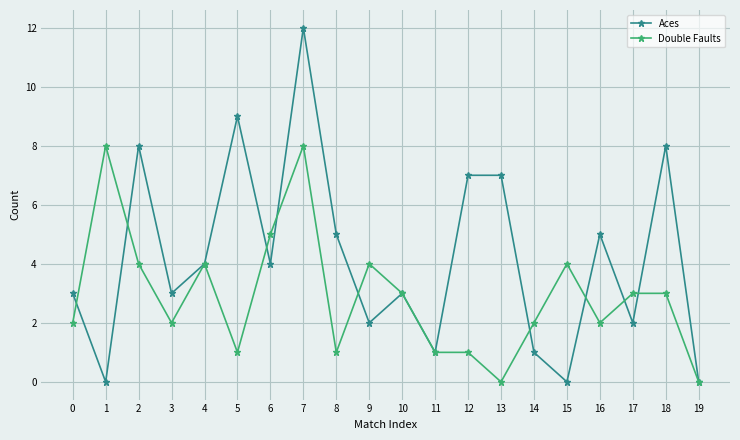

True or false: Double Faults has a value of 4 at 4.

True